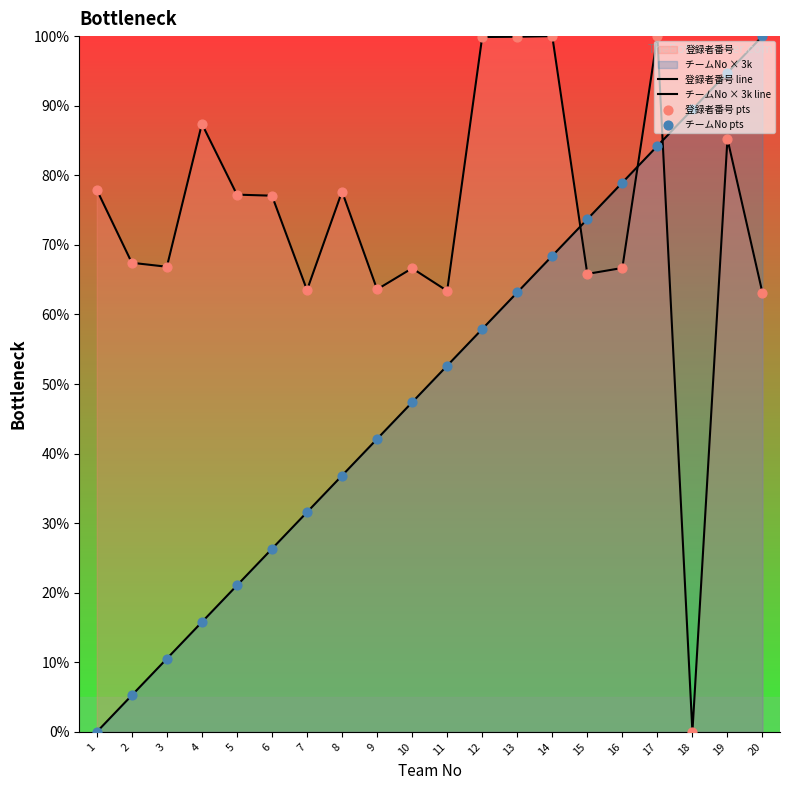

Which series reaches the maximum Y coordinate?

登録者番号 line